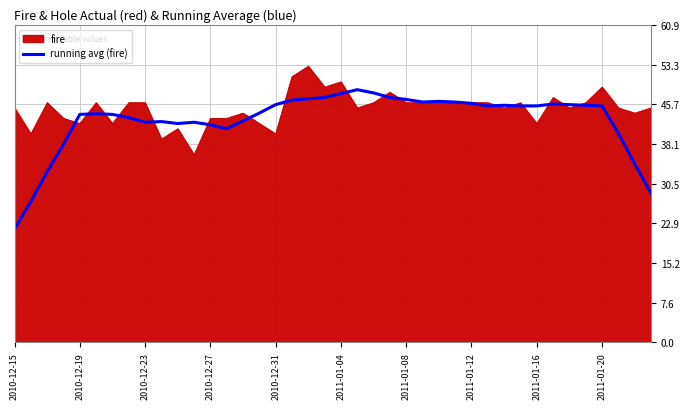

Which series has the largest range (max minus min)?

running avg (fire)